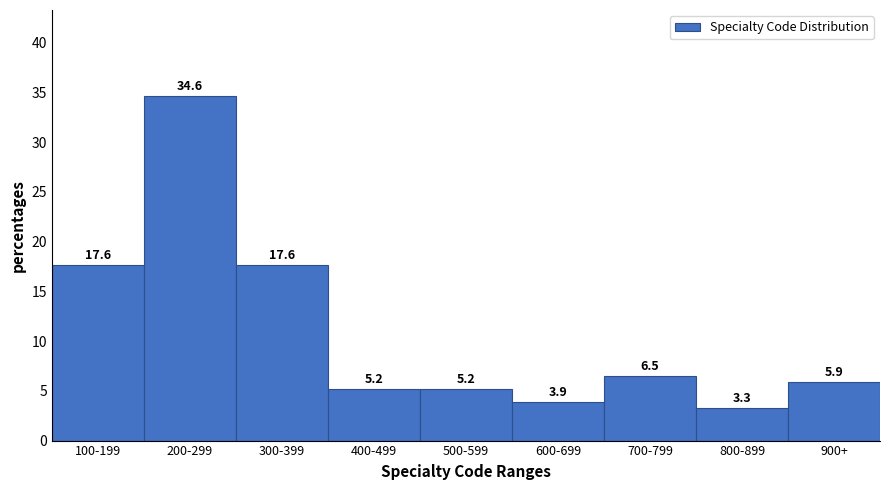

Reading right to left, extract all data points from this chart.

5.9	3.3	6.5	3.9	5.2	5.2	17.6	34.6	17.6